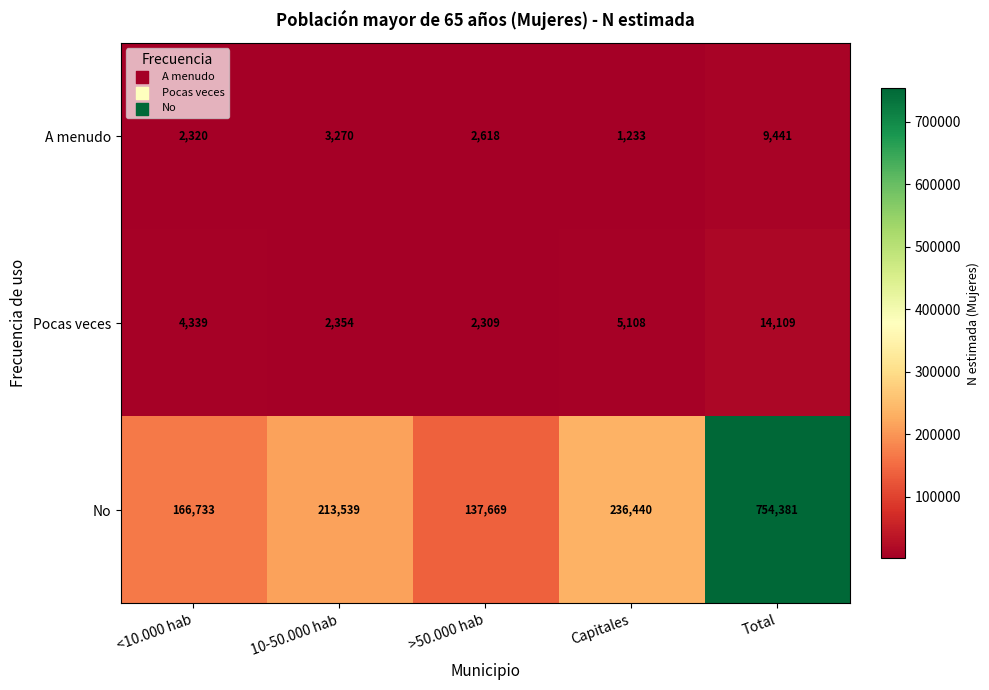

What is the highest value of the A menudo series?

9441